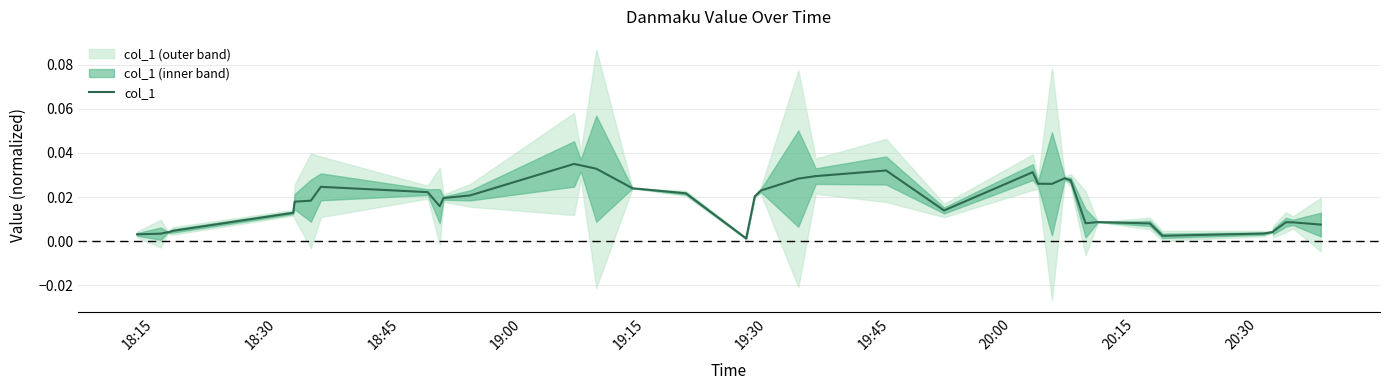

How many interior local valleys (lower than both neighbors) does the data have?

7